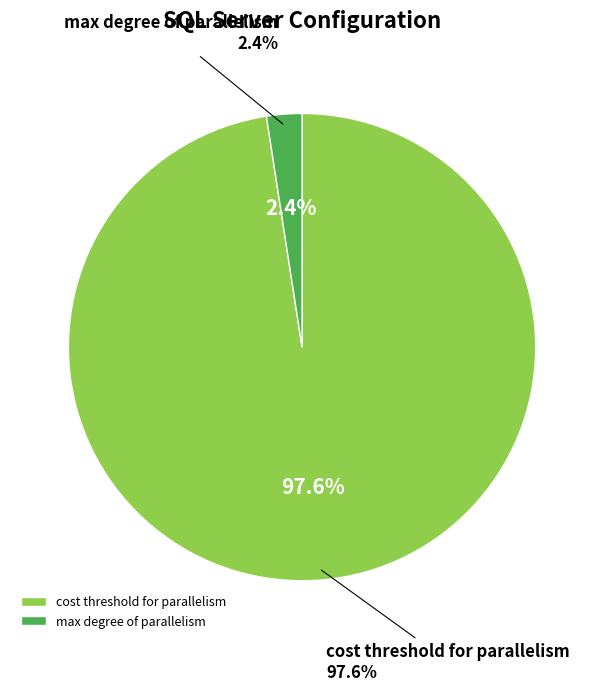

What percentage is the max degree of parallelism slice, to the nearest percent?

2%